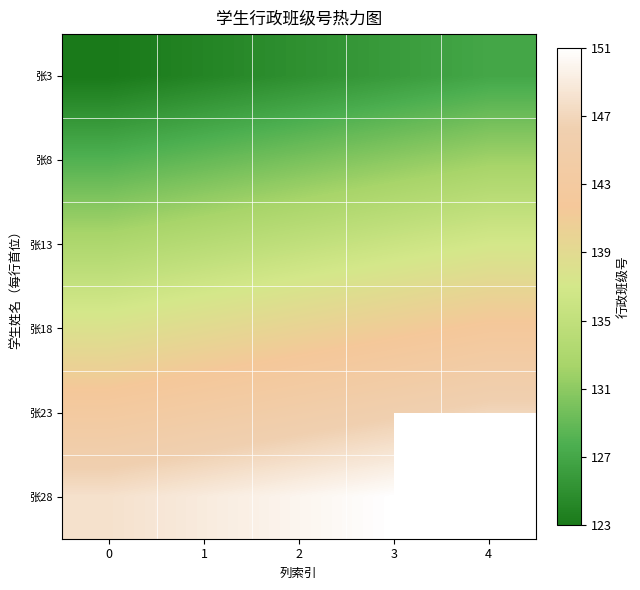

Which series has the largest range (max minus min)?

张3